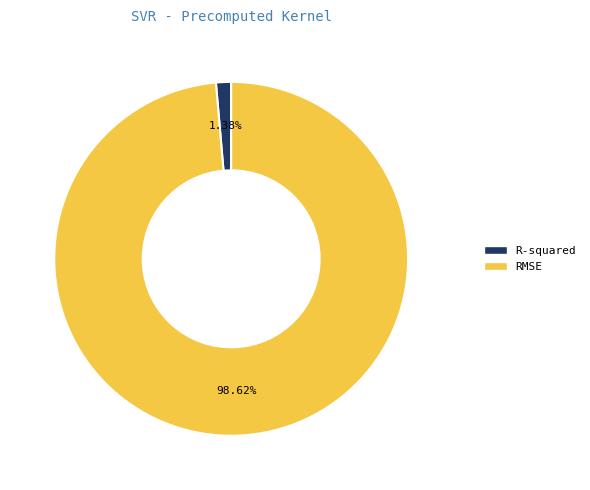

To the nearest percent, what is the average slice percentage?

50%